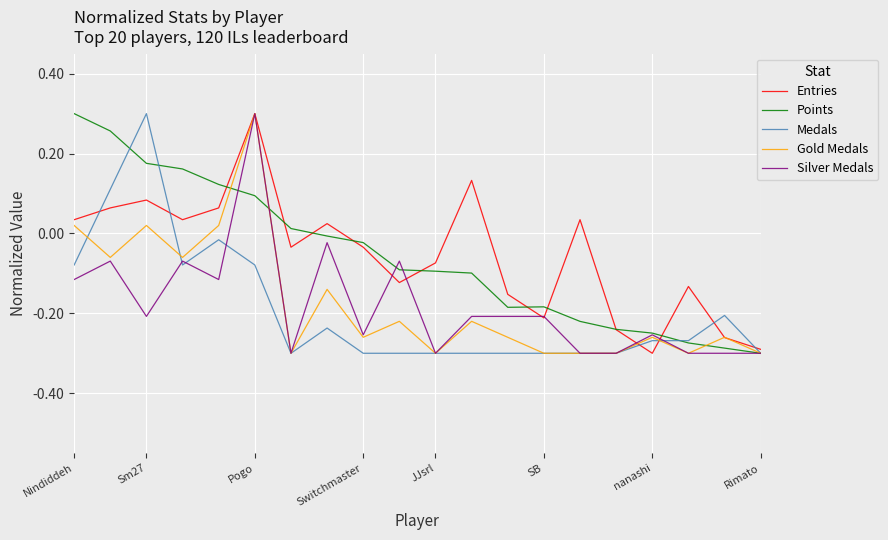

What are all the series names shown in the legend?

Entries, Points, Medals, Gold Medals, Silver Medals